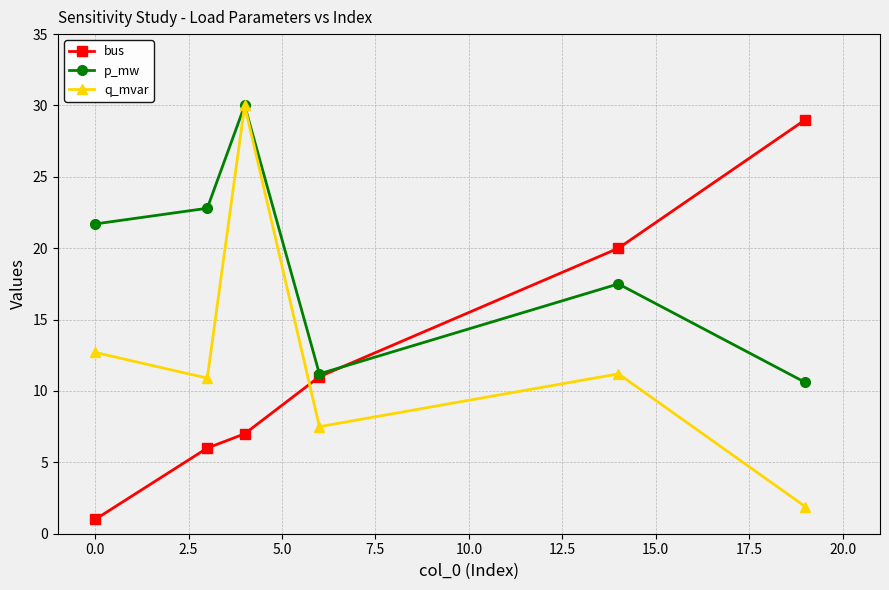

What is the greatest value displayed?

30.0